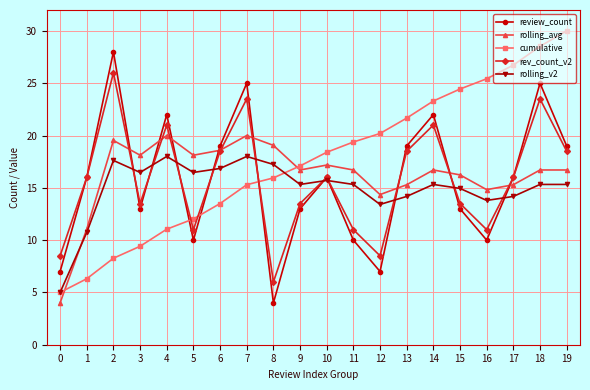

Is it true that rolling_avg equals 36.0 at 7?

False